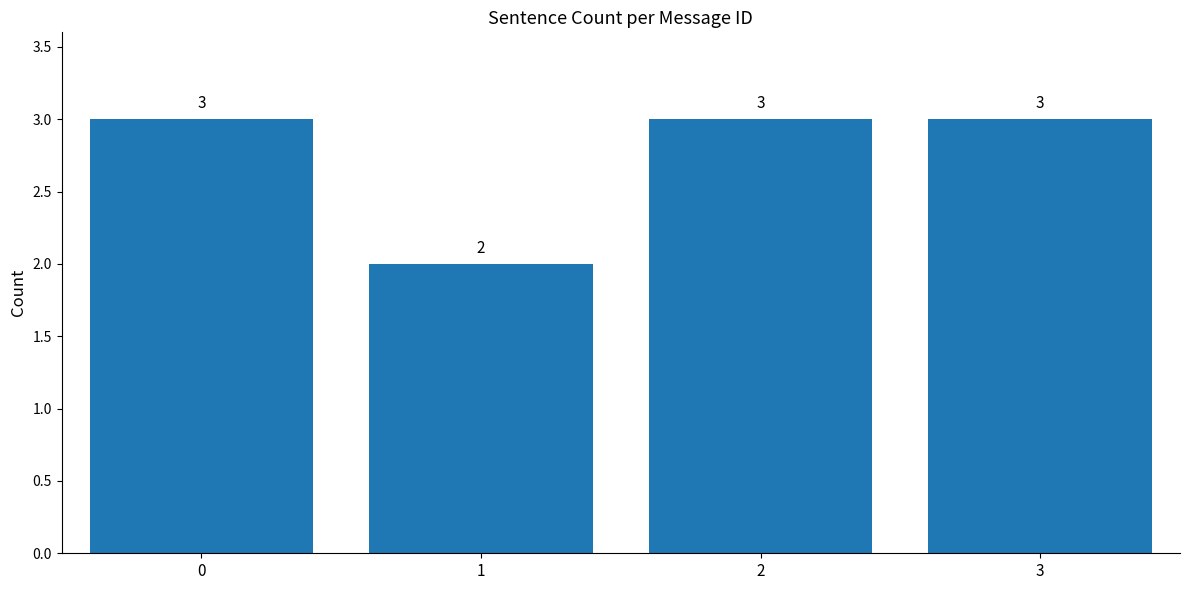

Reading left to right, list all the values displayed in this chart.

3	2	3	3